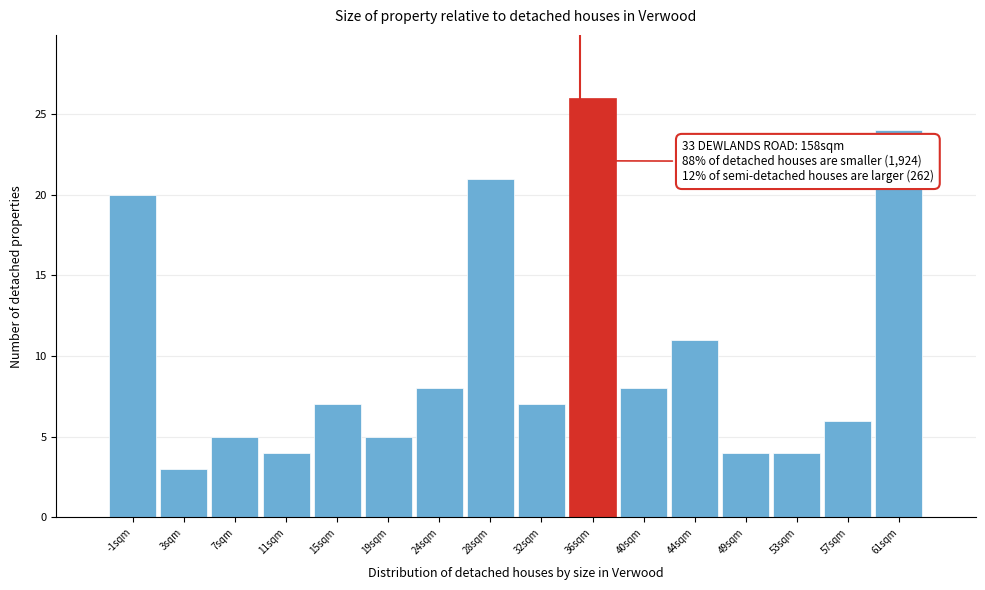

Which range on the x-axis has the tallest bar?

34.0 to 38.0